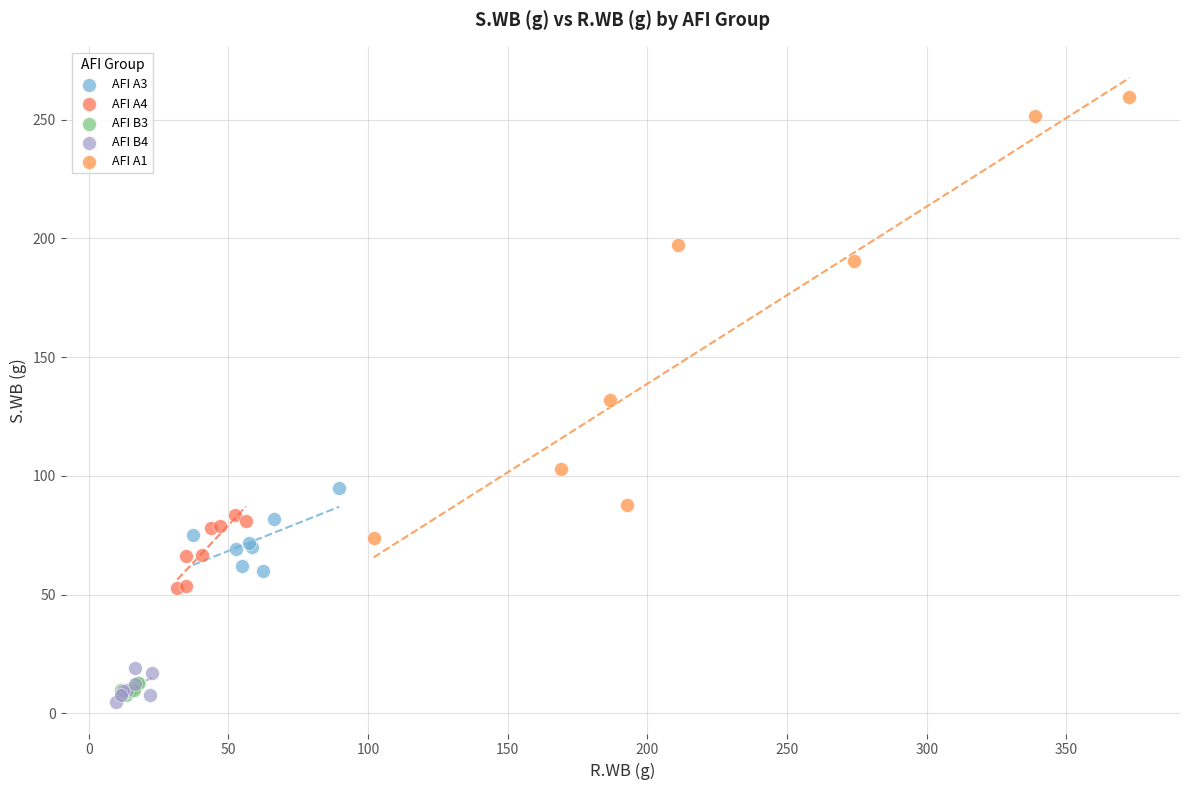

Which series has the largest Y range (max minus min)?

AFI A1